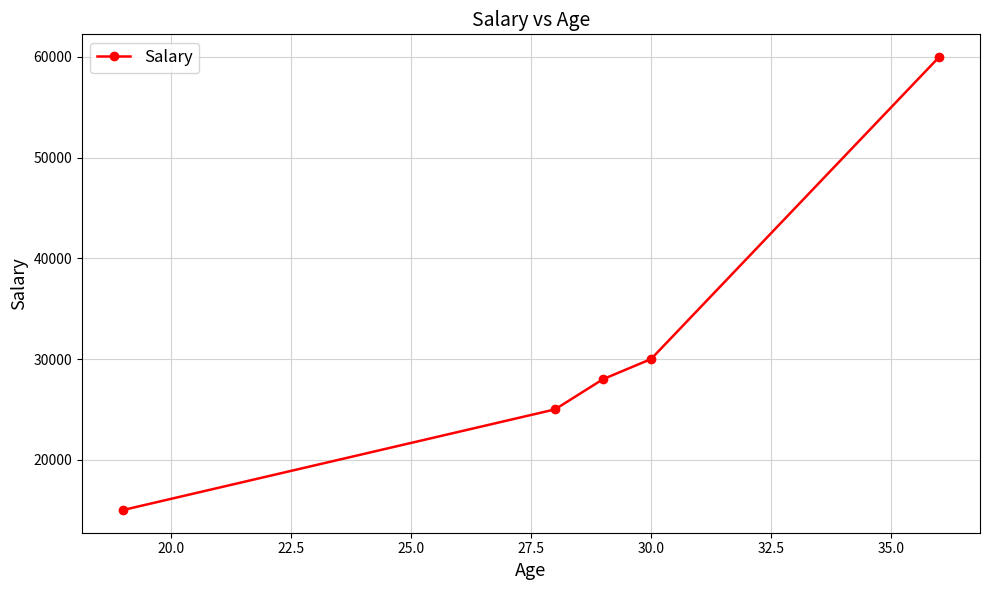

What is the value of the 2nd point from the left?

25000